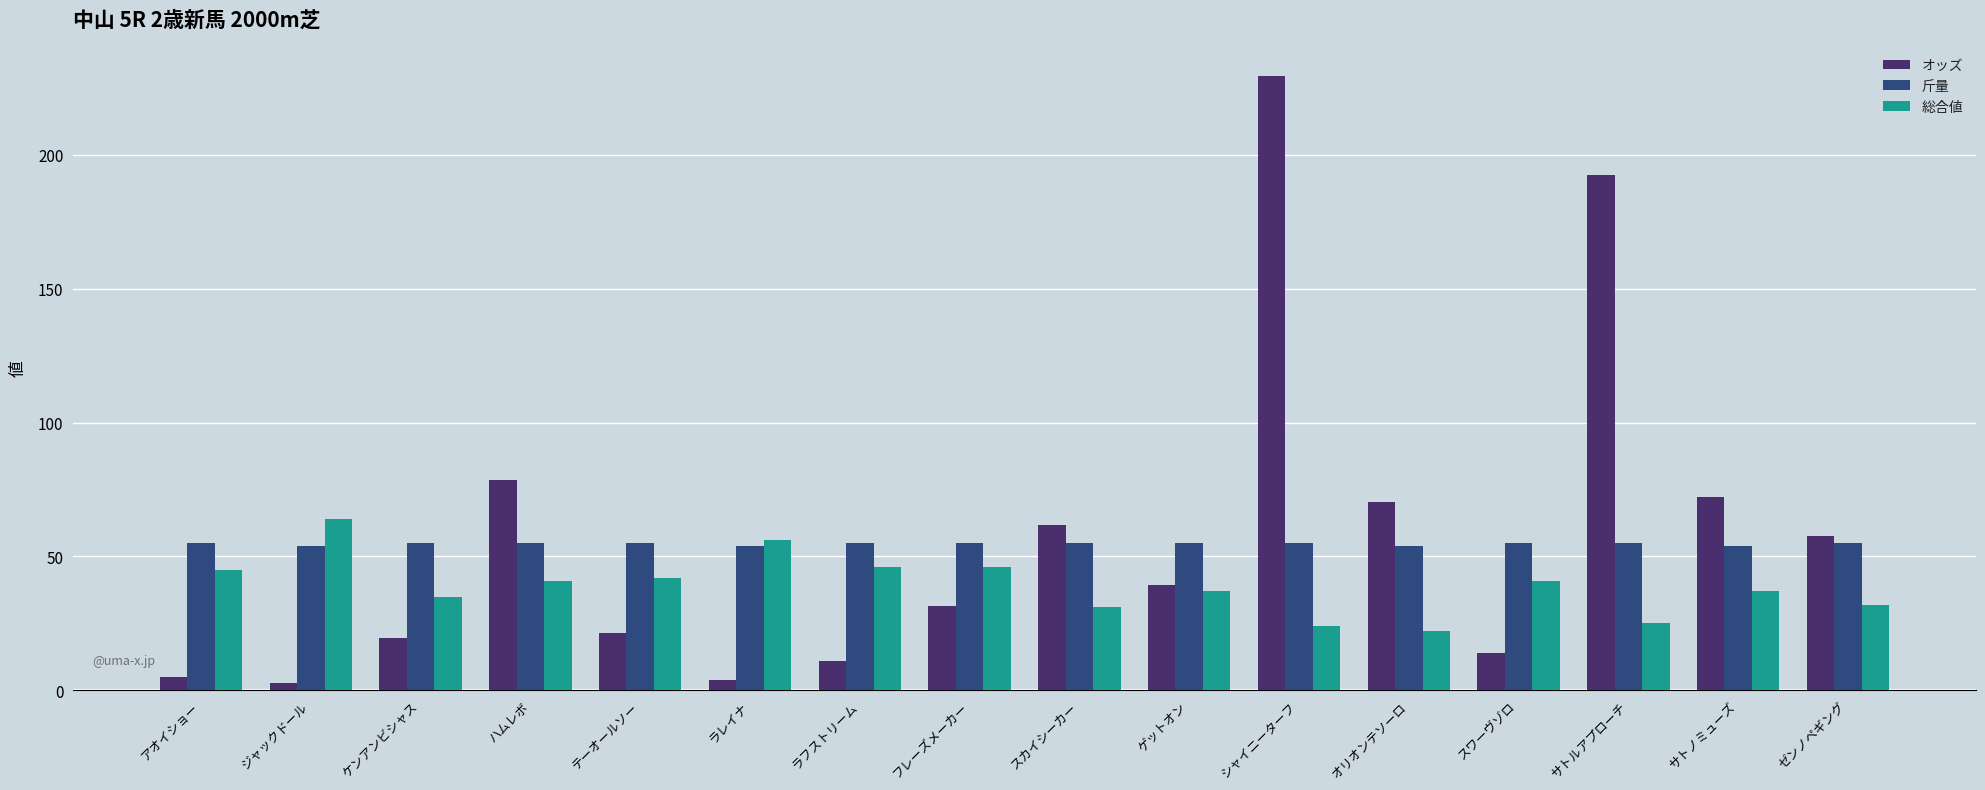

Which series has the largest range (max minus min)?

オッズ